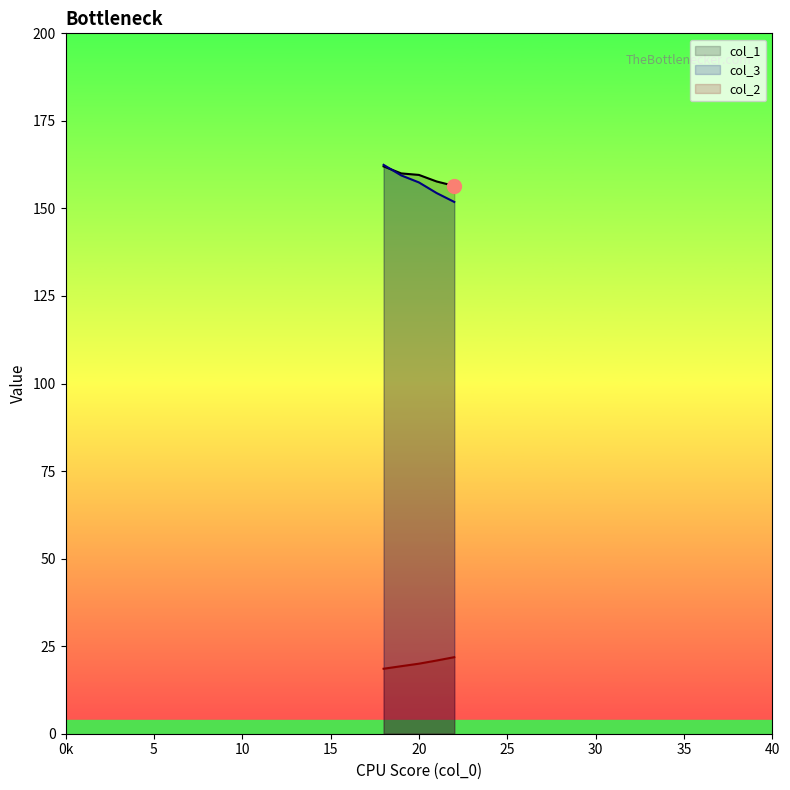

Read the col_2 value at 18.

19